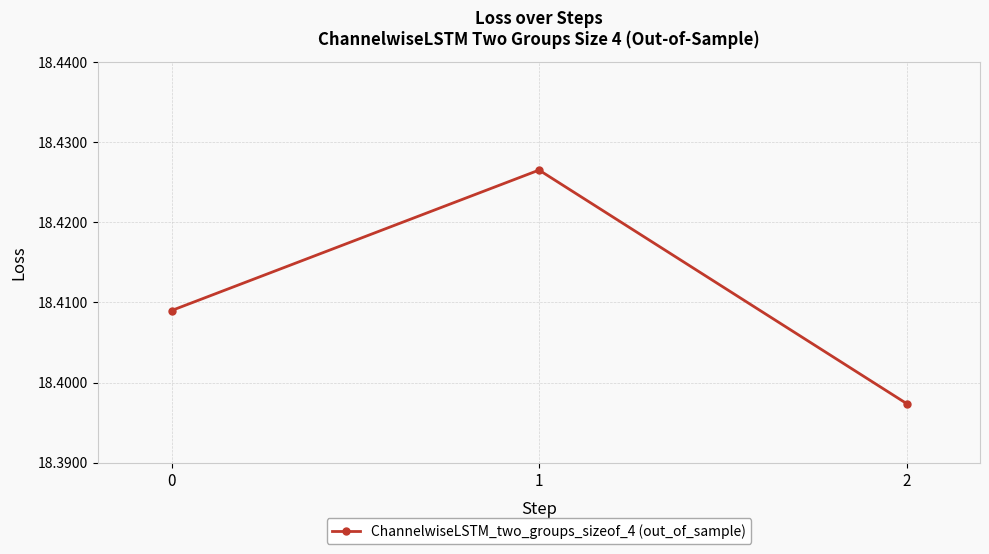

Rank the categories by value from highest to lowest.

1, 0, 2